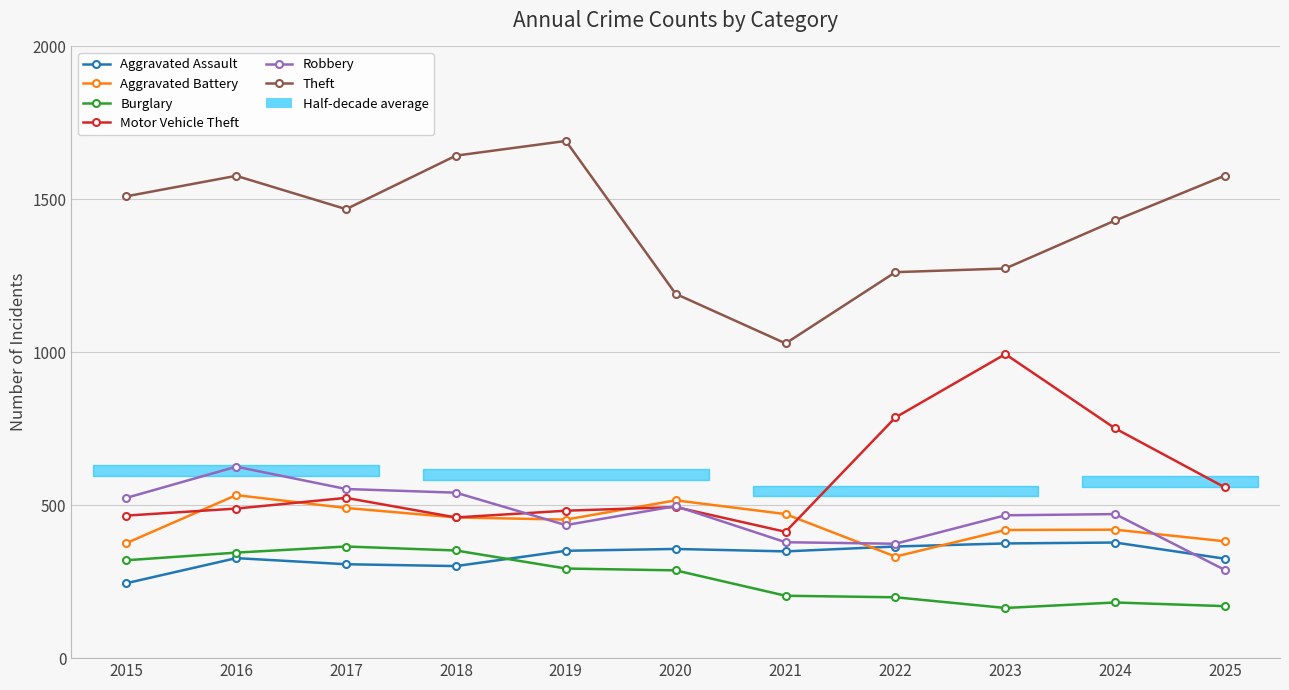

List the series in order of their peak value, lowest first.

Burglary, Aggravated Assault, Aggravated Battery, Robbery, Motor Vehicle Theft, Theft